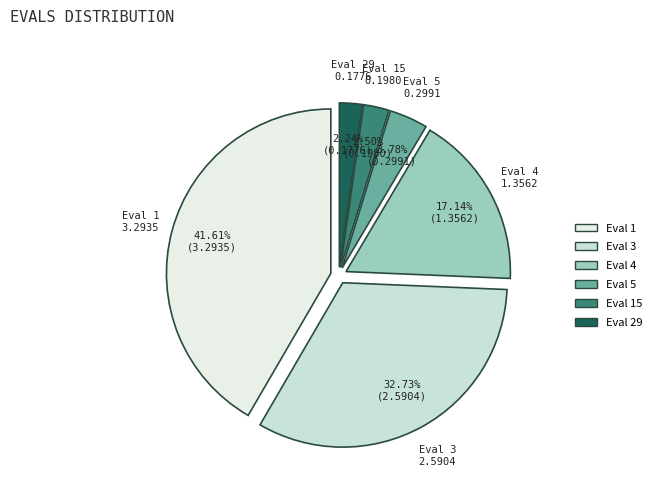

To the nearest percent, what is the average slice percentage?

17%